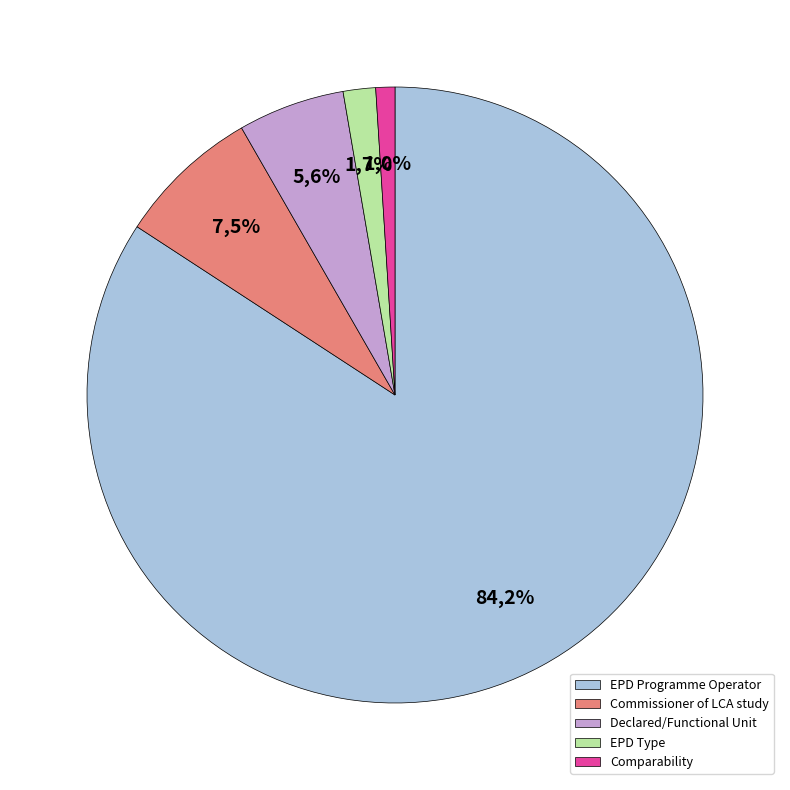

To the nearest percent, what portion does EPD Type represent?

2%